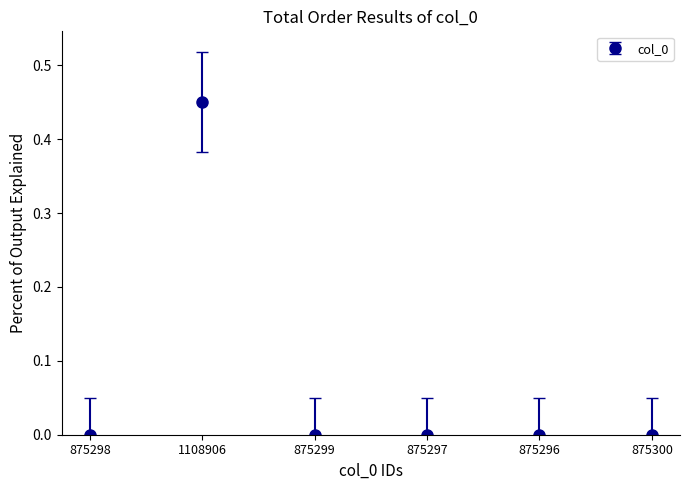

At which category does the chart reach its peak across all series?

1108906